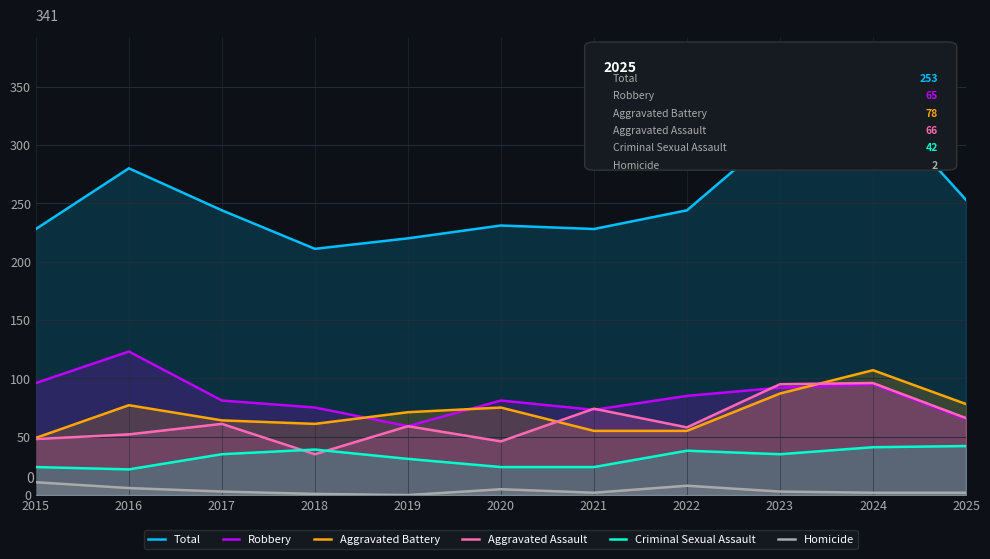

Rank the series by their maximum value, from highest to lowest.

Total, Robbery, Aggravated Battery, Aggravated Assault, Criminal Sexual Assault, Homicide